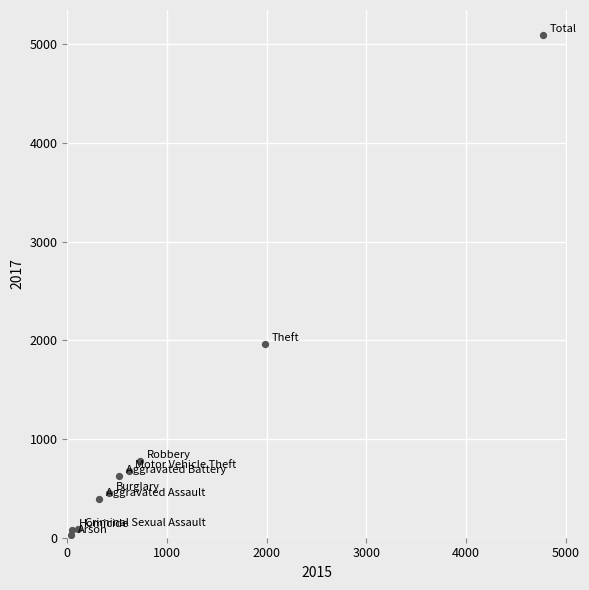

What Y value in the scatter plot is closest to 2559?

1968